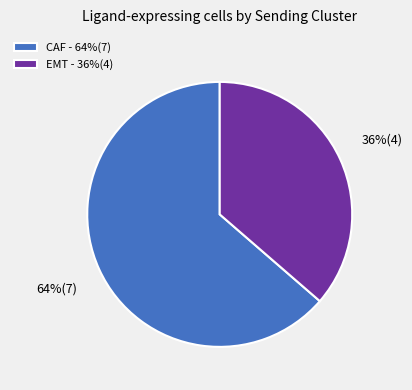

Approximately how many times larger is the value at EMT - 36%(4) compared to CAF - 64%(7)?

0.6